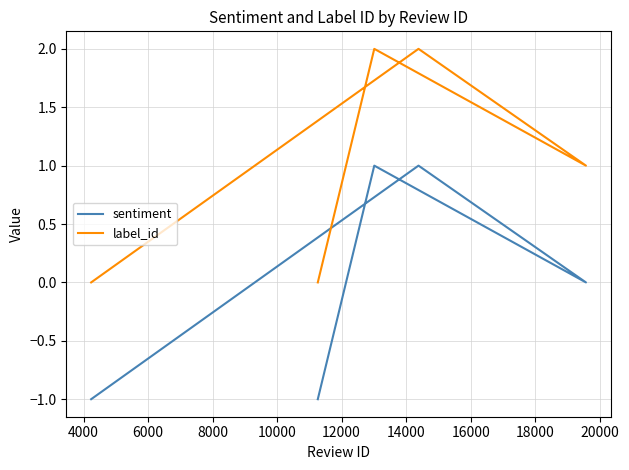

Rank the series by their average value, from lowest to highest.

sentiment, label_id